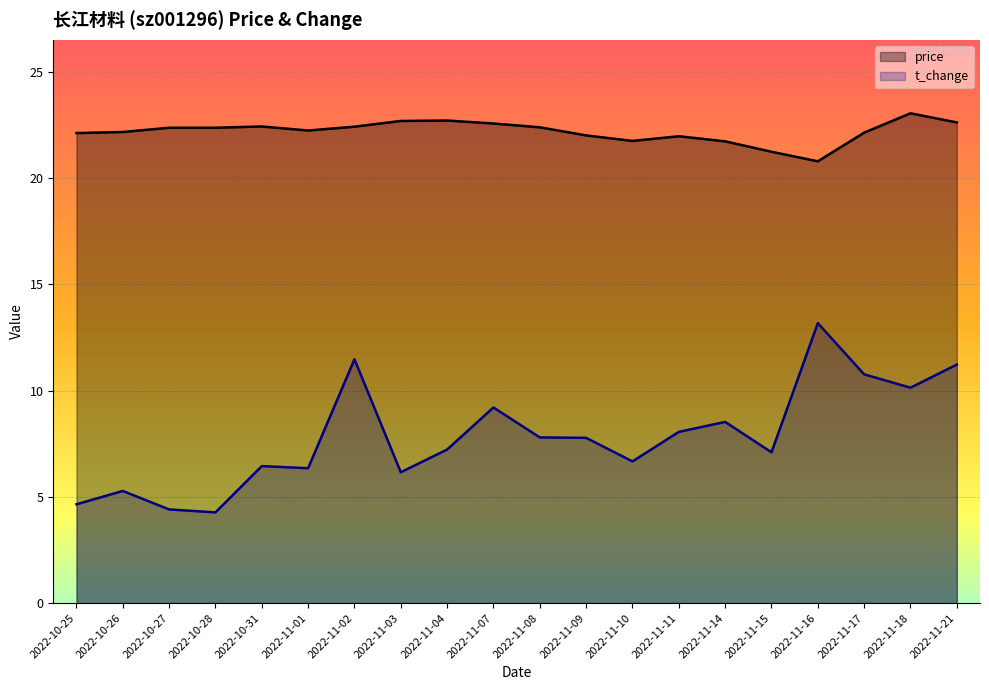

What is the label of the 13th point from the right?

2022-11-03